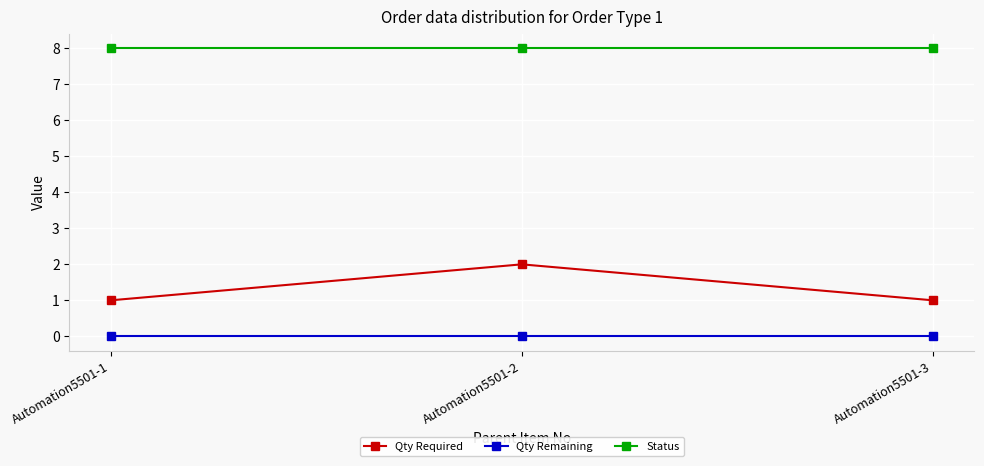

Reading left to right, extract all data points from this chart.

Qty Required: Automation5501-1=1	Automation5501-2=2	Automation5501-3=1
Qty Remaining: Automation5501-1=0	Automation5501-2=0	Automation5501-3=0
Status: Automation5501-1=8	Automation5501-2=8	Automation5501-3=8